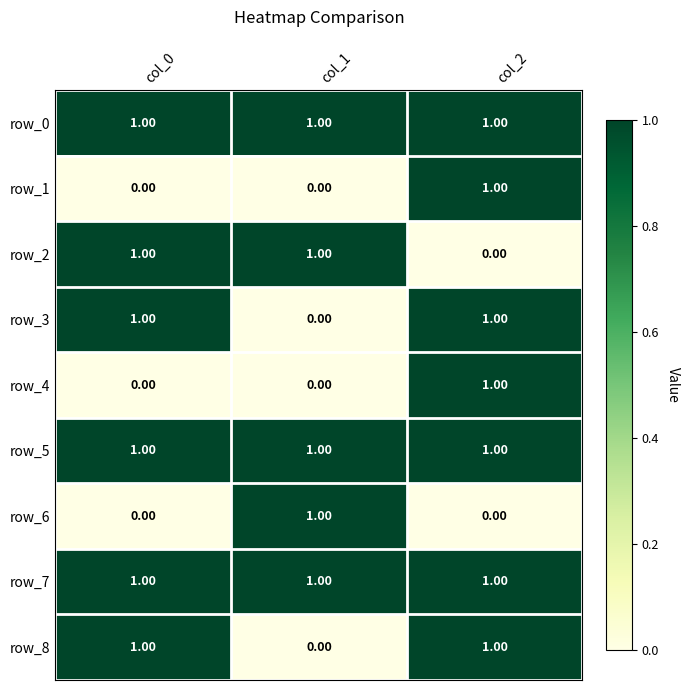

Reading left to right, list all the values displayed in this chart.

row_0: col_0=1	col_1=1	col_2=1
row_1: col_0=0	col_1=0	col_2=1
row_2: col_0=1	col_1=1	col_2=0
row_3: col_0=1	col_1=0	col_2=1
row_4: col_0=0	col_1=0	col_2=1
row_5: col_0=1	col_1=1	col_2=1
row_6: col_0=0	col_1=1	col_2=0
row_7: col_0=1	col_1=1	col_2=1
row_8: col_0=1	col_1=0	col_2=1